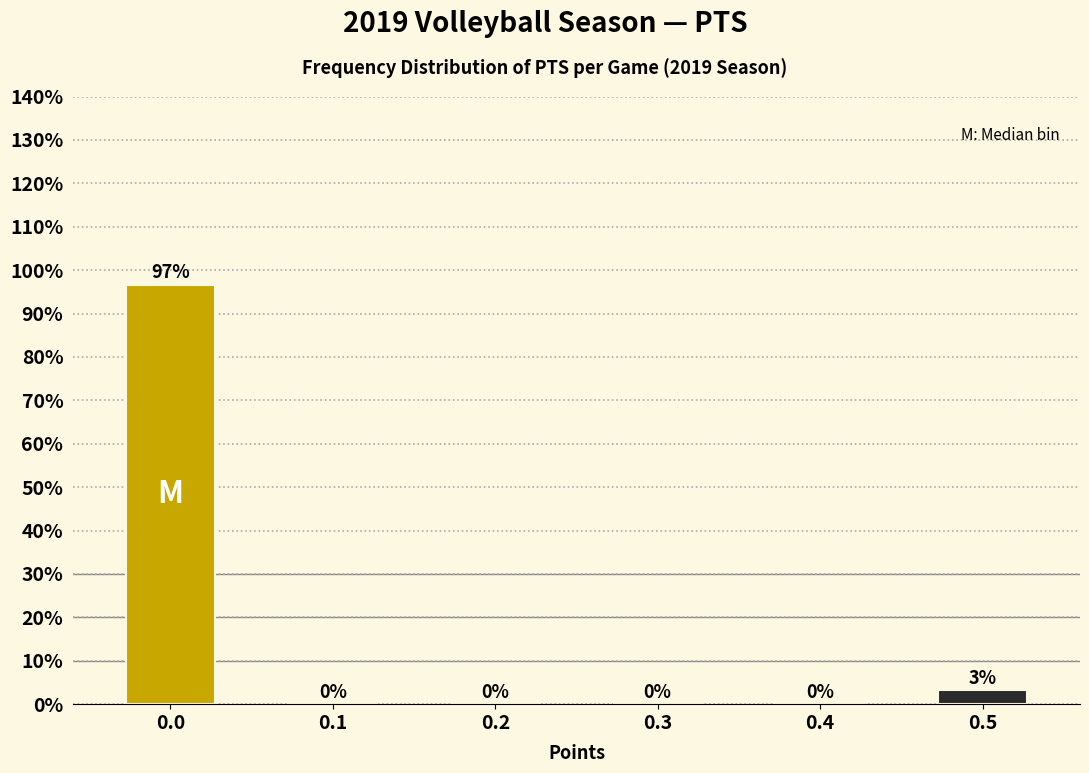

What is the sum of all values?

100.0